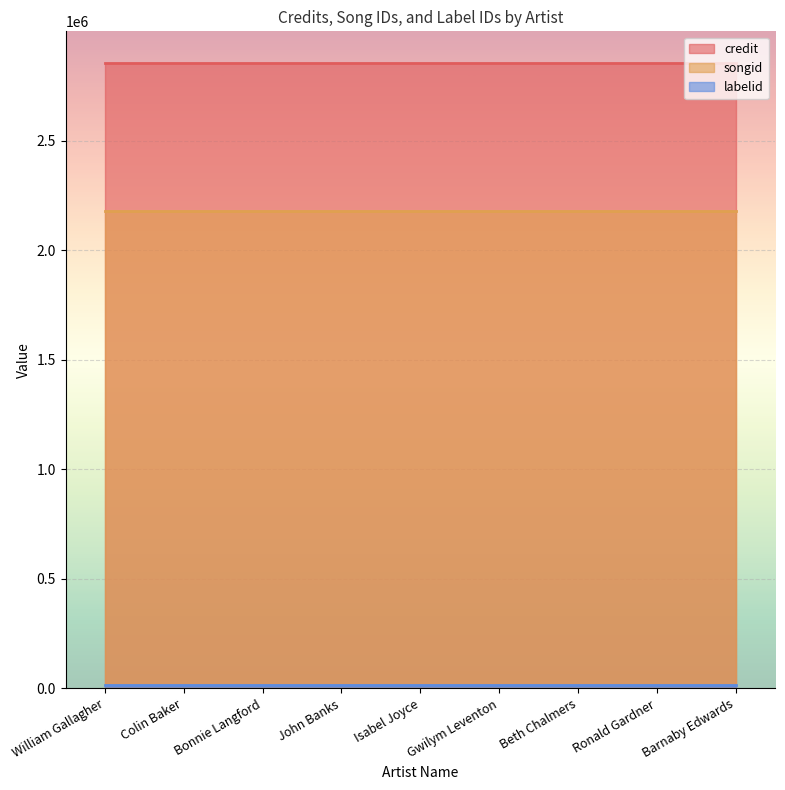

Is it true that songid equals 2178250 at Ronald Gardner?

True